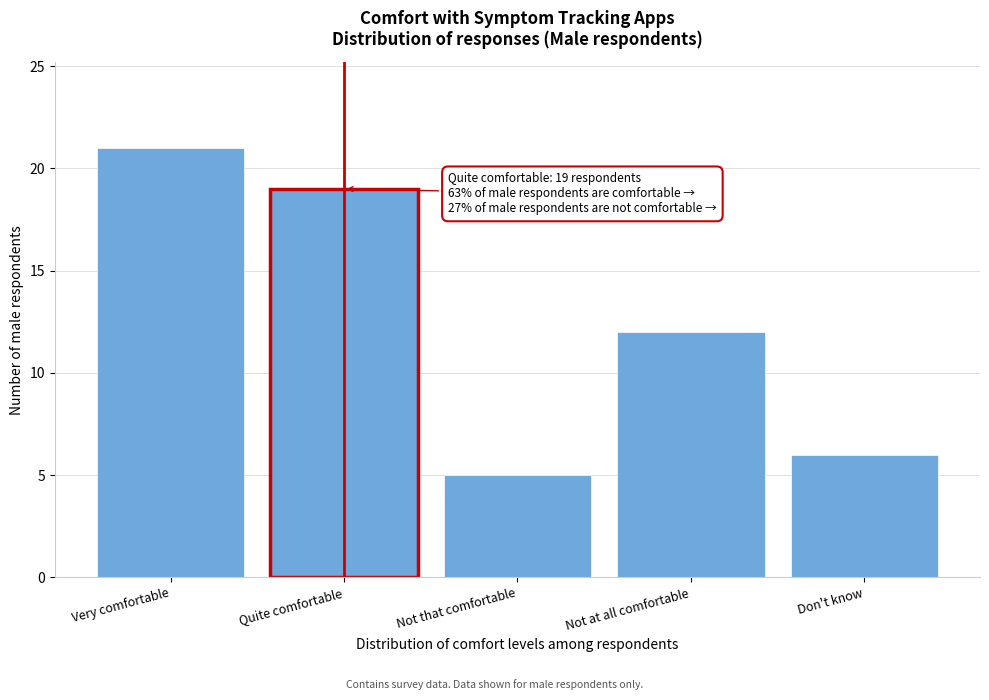

Reading left to right, extract all data points from this chart.

21	19	5	12	6